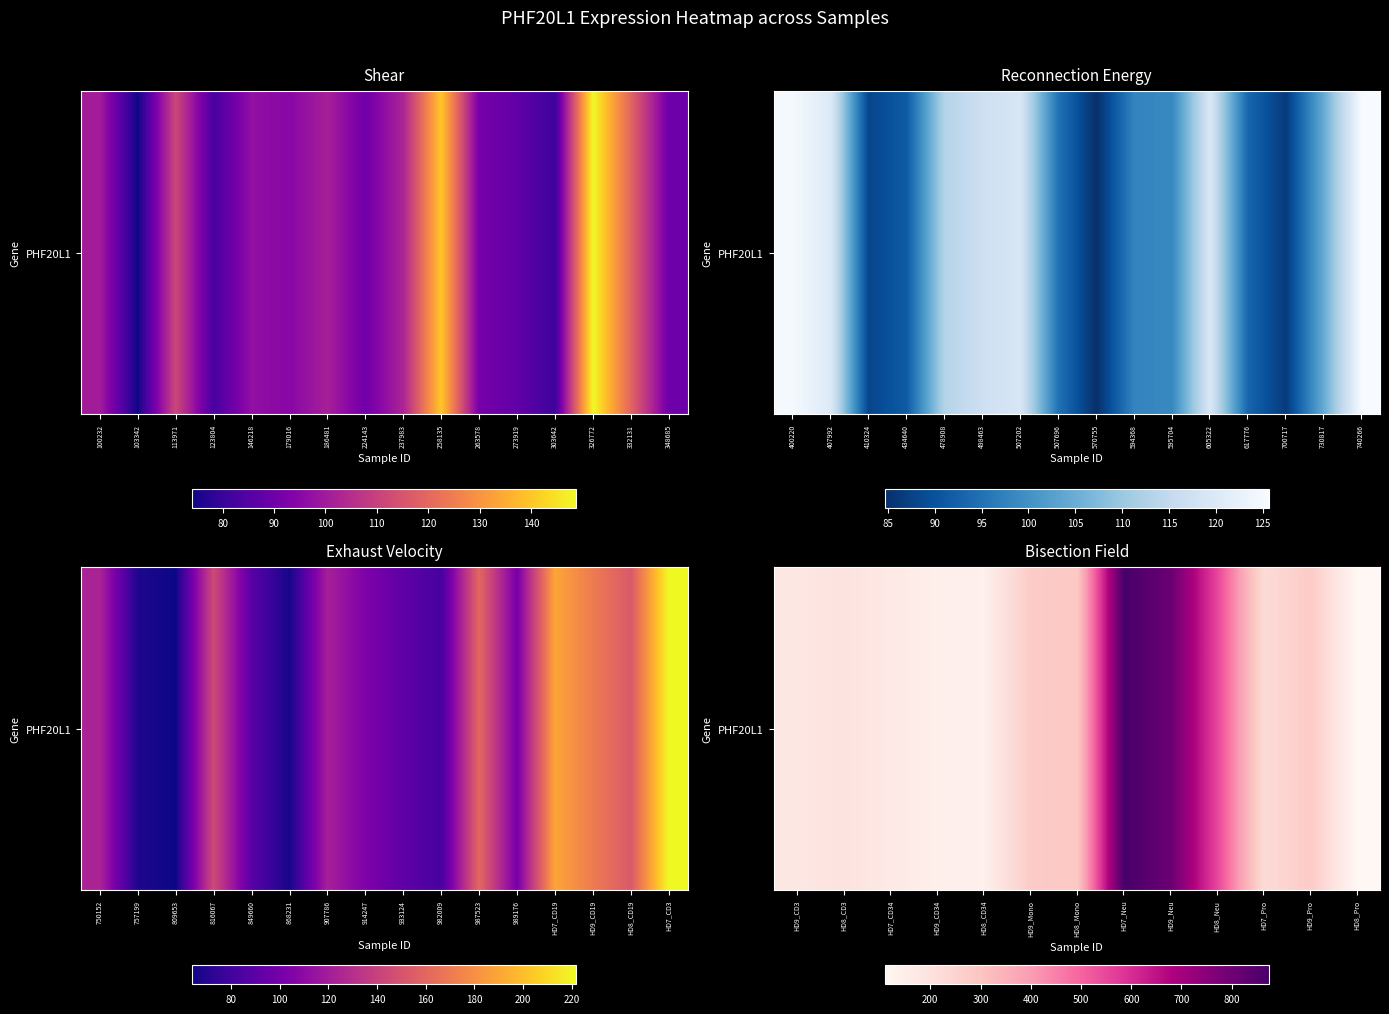

Is it true that the value at HD8_CD3 is 342.1?

False